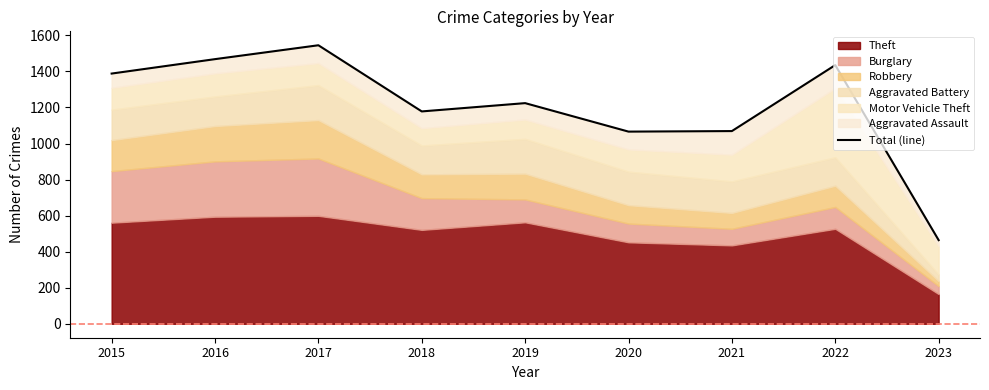

At which label is the value closest to 1004?

2020